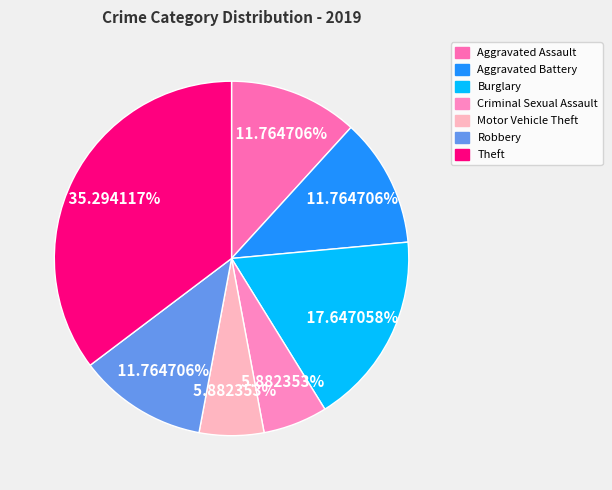

Count the number of slices in the pie.

7